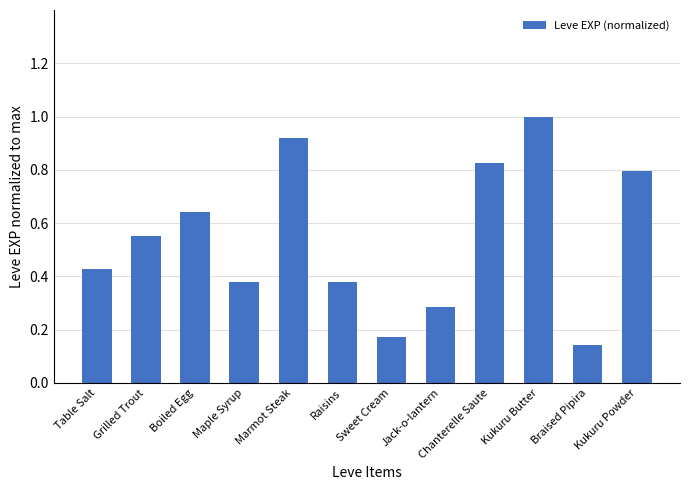

What is the label of the 3rd bar from the right?

Kukuru Butter